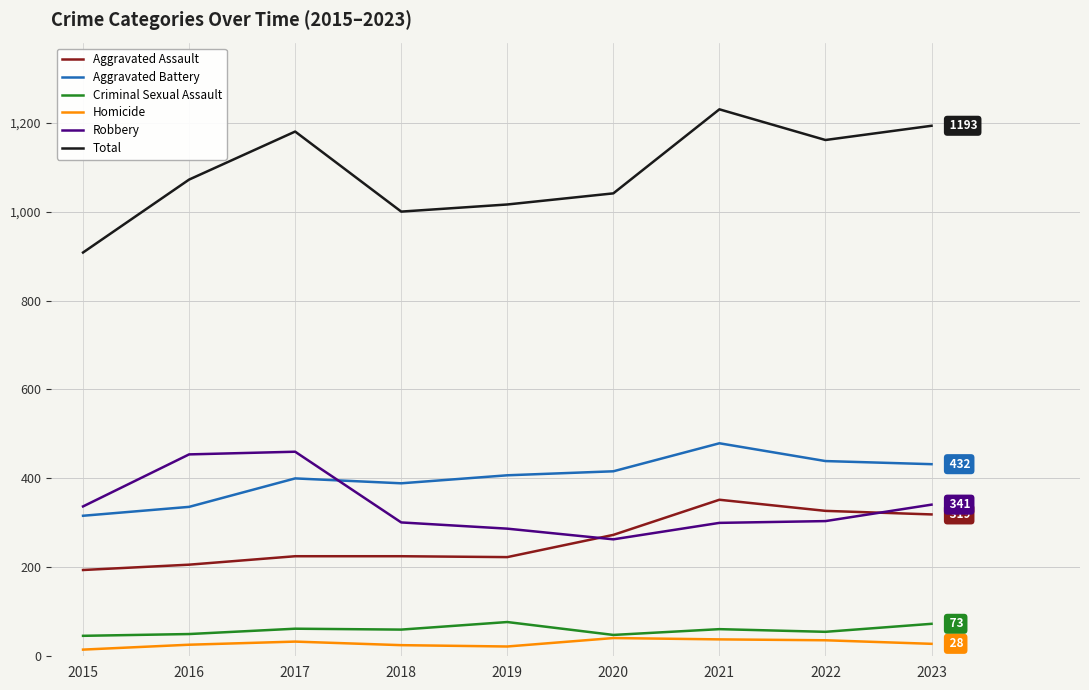

True or false: Aggravated Assault and Total intersect in this chart.

False